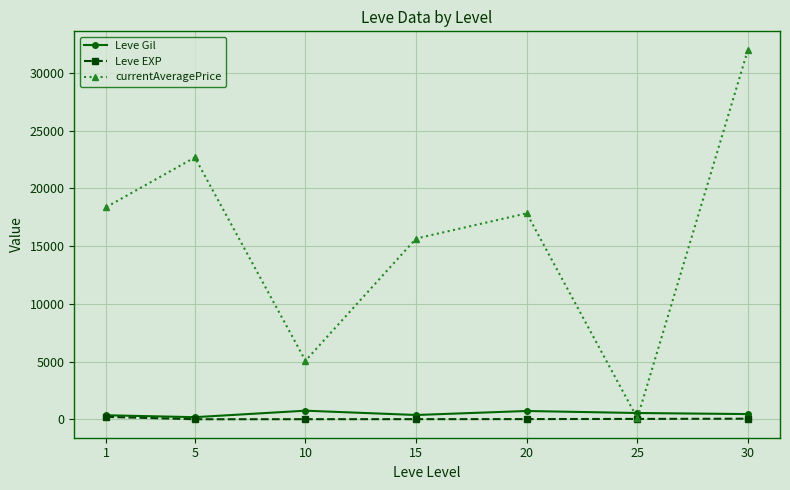

What is the spread (max minus min) of values at 10?

5064.3